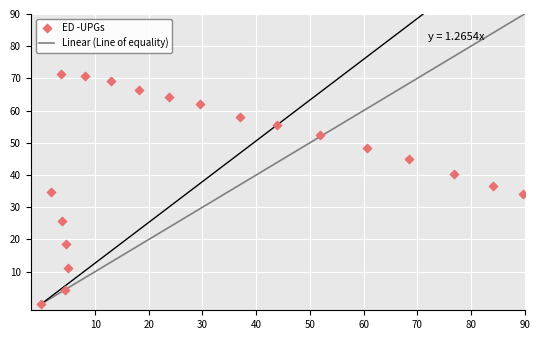

What is the range of X values (max minus min)?

89.7